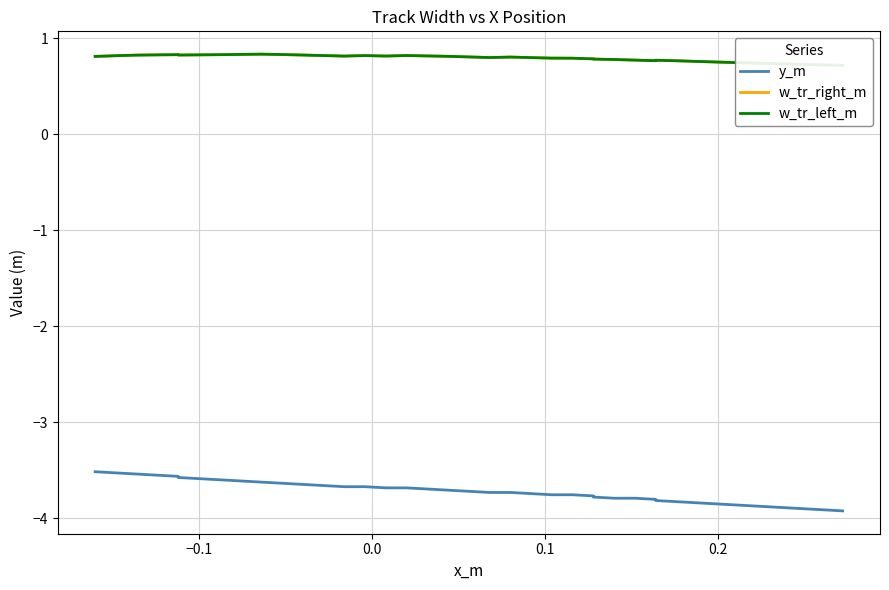

Which series has the widest spread of values?

y_m